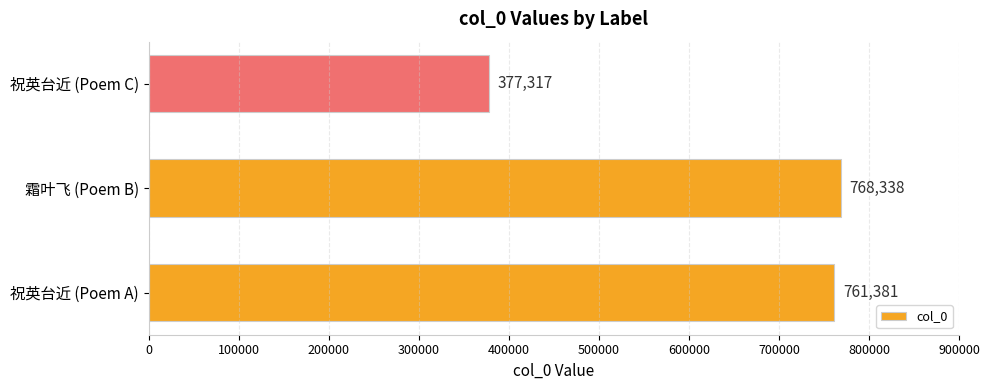

The chart shows a value of 768338 at 霜叶飞 (Poem B). True or false?

True